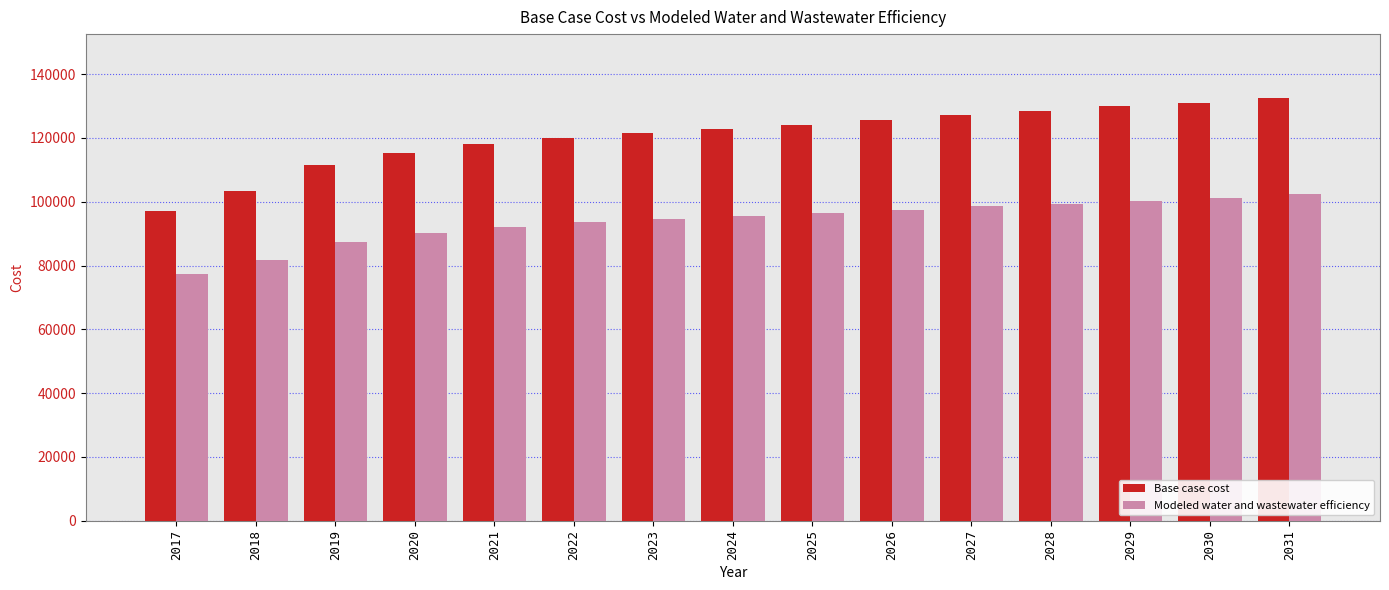

How many groups of bars are there?

15